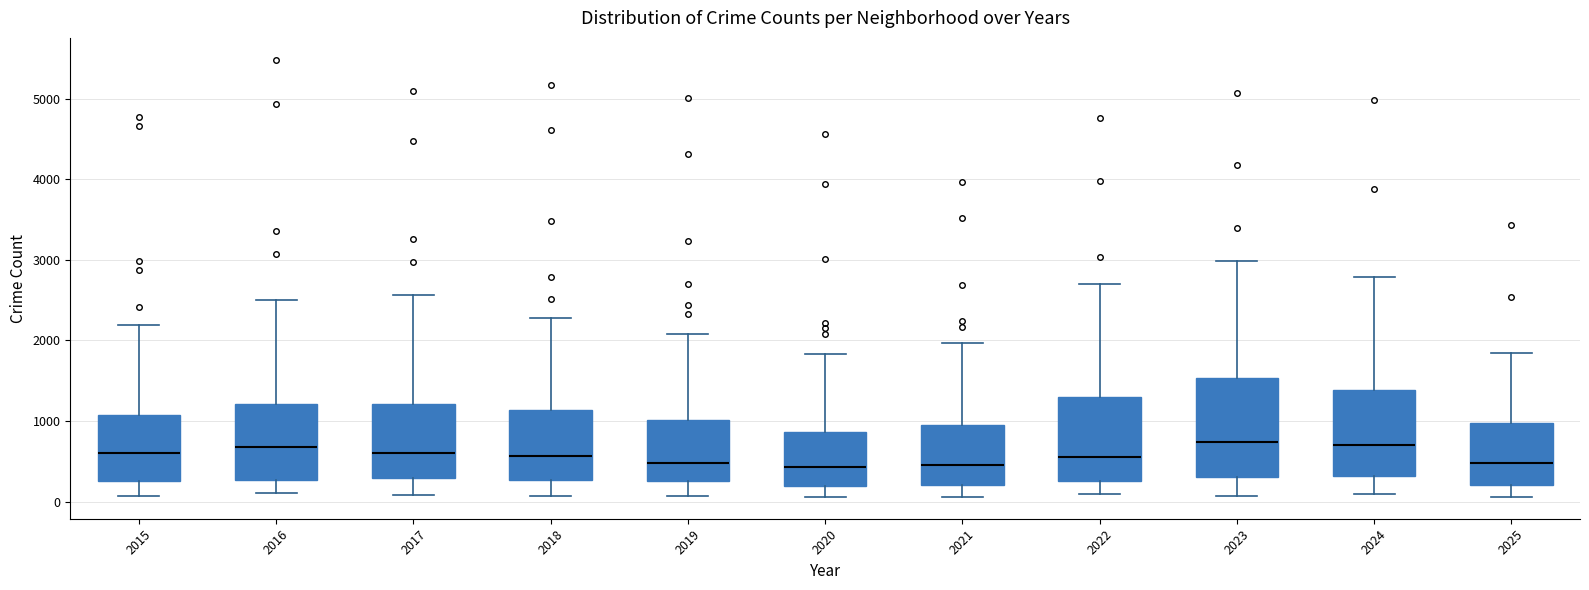

Reading left to right, read every box against the y-axis: the position of its median line, the range the box covers, and the ends of its whiskers. The values are not printed on the chart, so give them approximately, as read against the axis.

2015: median 600, box 300 to 1100, whiskers 100 to 2200
2016: median 700, box 300 to 1200, whiskers 100 to 2500
2017: median 600, box 300 to 1200, whiskers 100 to 2600
2018: median 600, box 300 to 1100, whiskers 100 to 2300
2019: median 500, box 300 to 1000, whiskers 100 to 2100
2020: median 400, box 200 to 900, whiskers 100 to 1800
2021: median 500, box 200 to 900, whiskers 100 to 2000
2022: median 600, box 300 to 1300, whiskers 100 to 2700
2023: median 700, box 300 to 1500, whiskers 100 to 3000
2024: median 700, box 300 to 1400, whiskers 100 to 2800
2025: median 500, box 200 to 1000, whiskers 100 to 1800